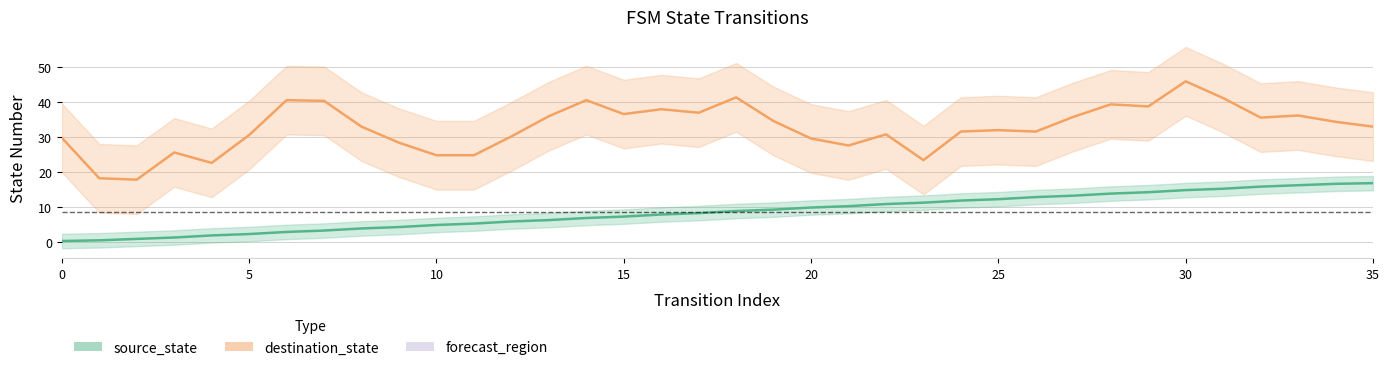

What is the difference between the values at 35 and 24?

5.0